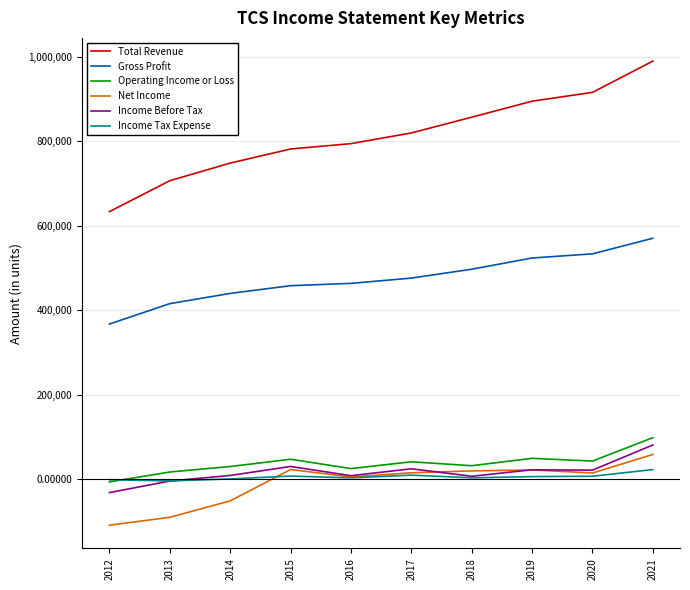

How many distinct data groups are displayed?

6